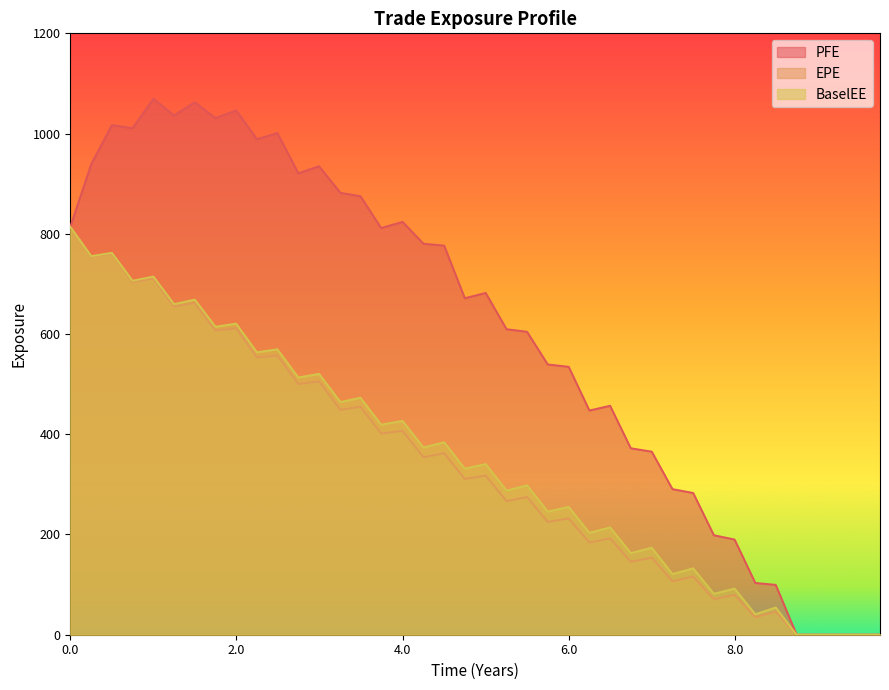

What is the label of the 10th point from the left?

2.24658